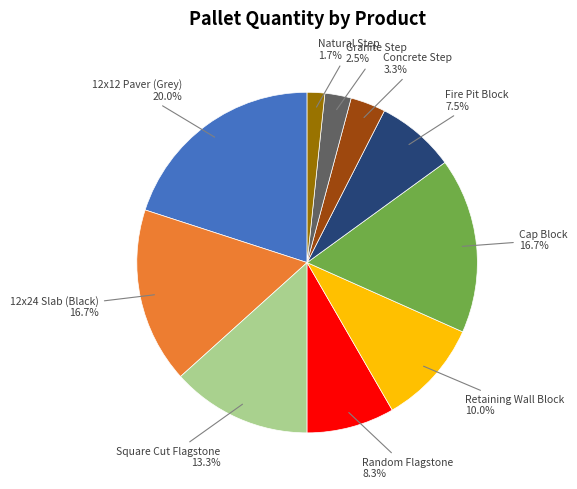

Is there a majority slice in this chart?

No